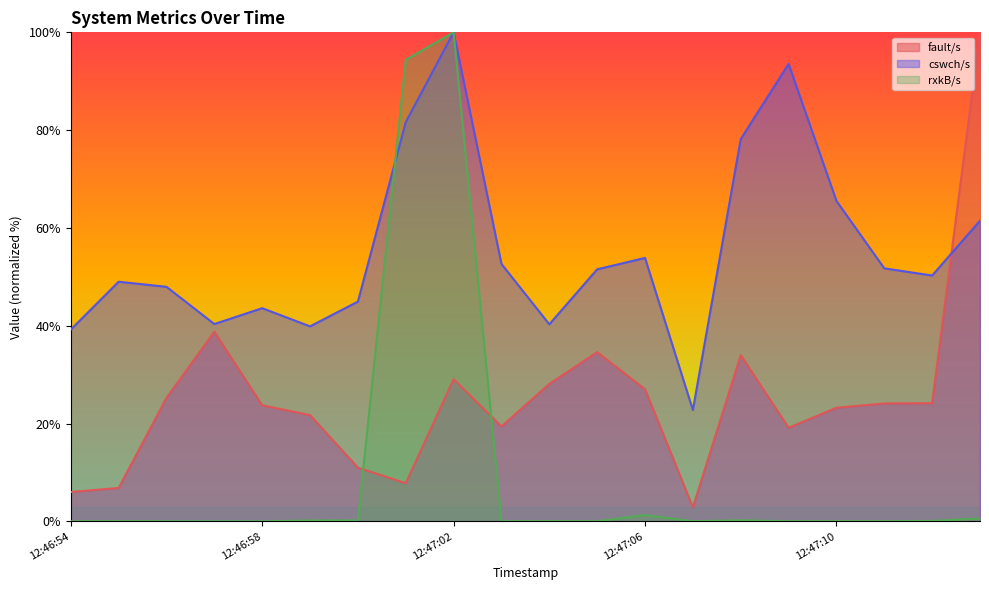

Is the value of cswch/s at 12:47:02 greater than the value of rxkB/s at 12:46:58?

Yes